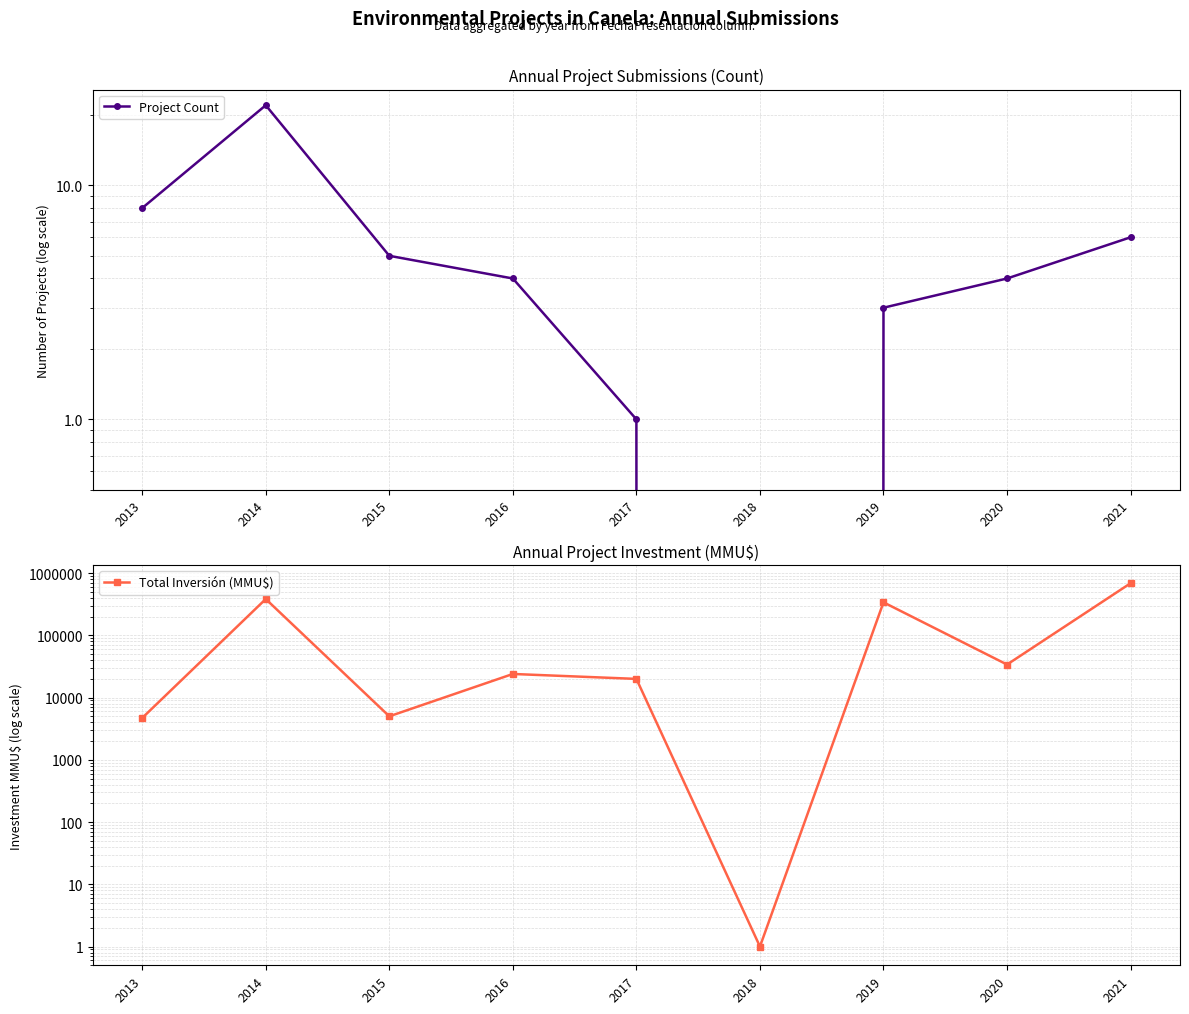

Reading left to right, list all the values displayed in this chart.

Project Count: 8	22	5	4	1	0	3	4	6
Total Inversión (MMU$): 4710	384052	5010	24000	20000	1	340001	34000	689440